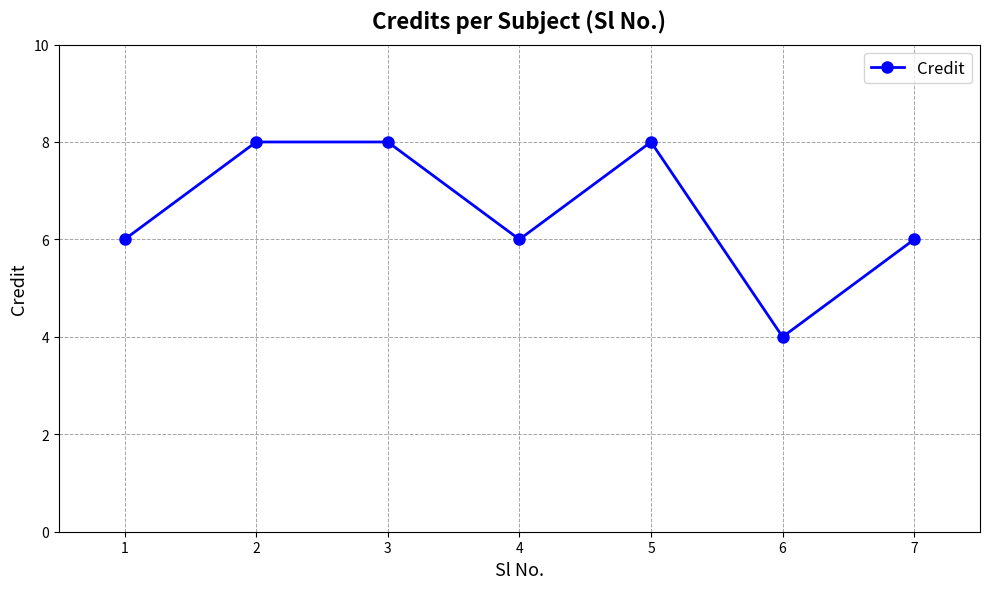

At which category does the chart reach its minimum across all series?

6